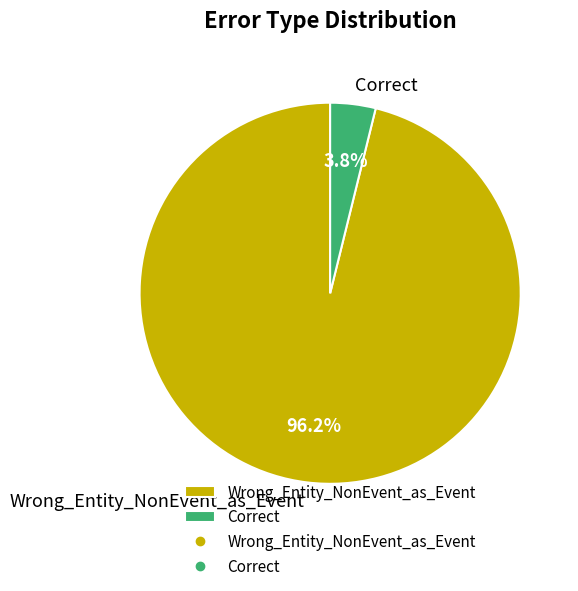

To the nearest percent, what is the difference between the Wrong_Entity_NonEvent_as_Event and Correct slice percentages?

92%